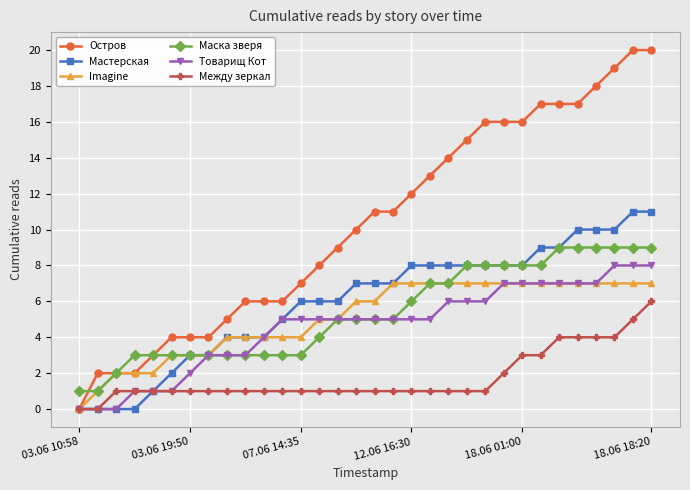

What is the value of the Товарищ Кот point at the 27th from the left?

7